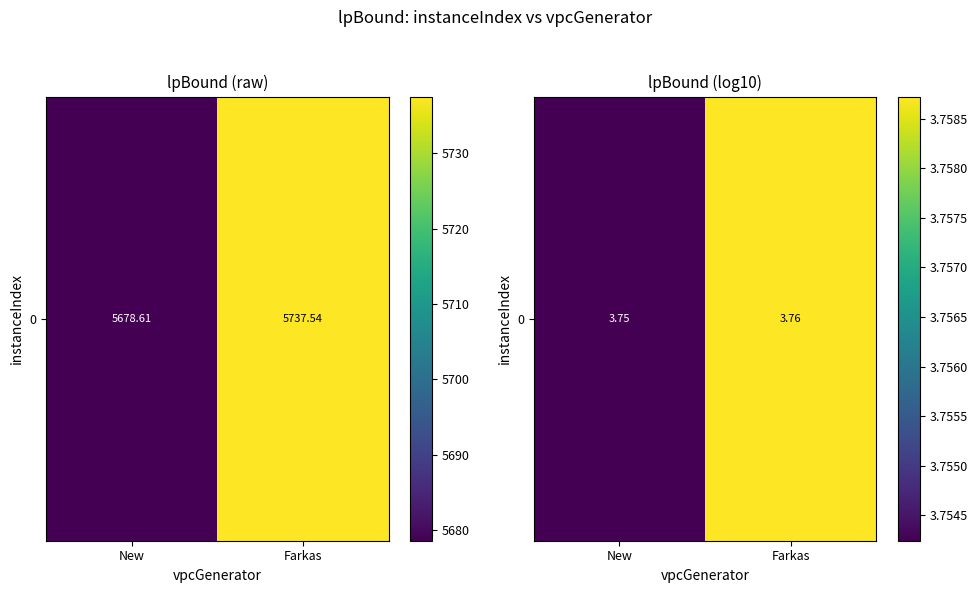

What is the average value?

3.8